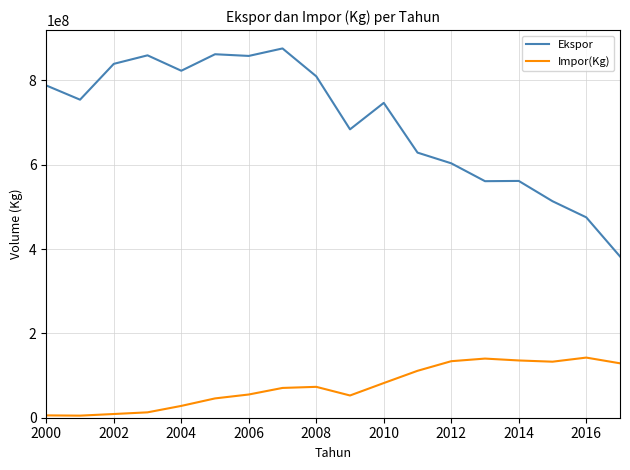

List the series in order of their overall mean, highest first.

Ekspor, Impor(Kg)